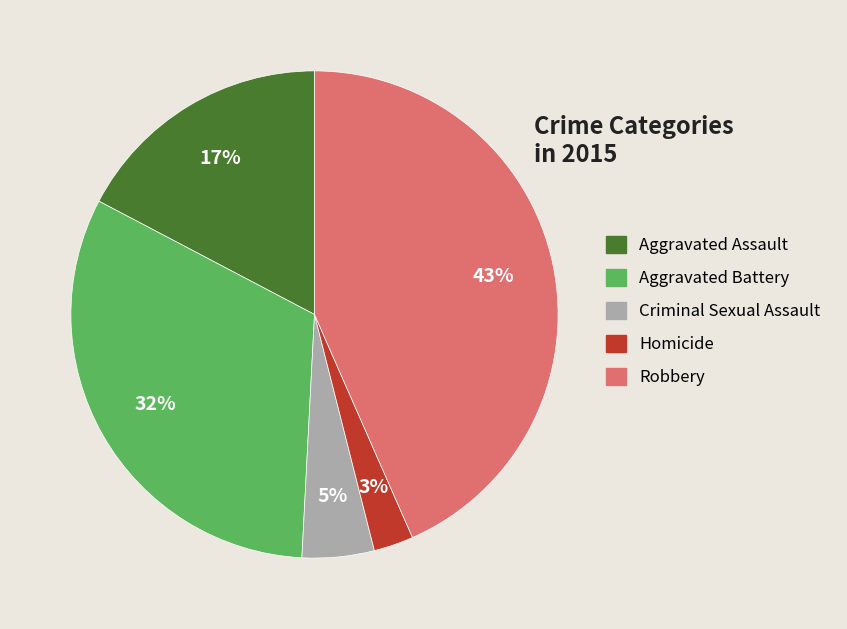

What is the largest slice in the pie chart?

Robbery